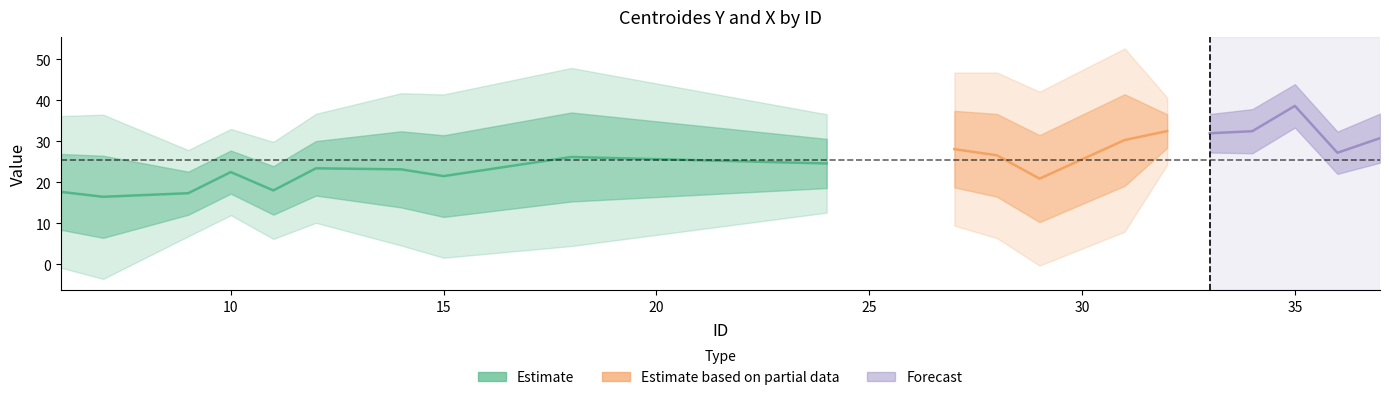

Is it true that centroides_y equals 32.5 at 34?

True